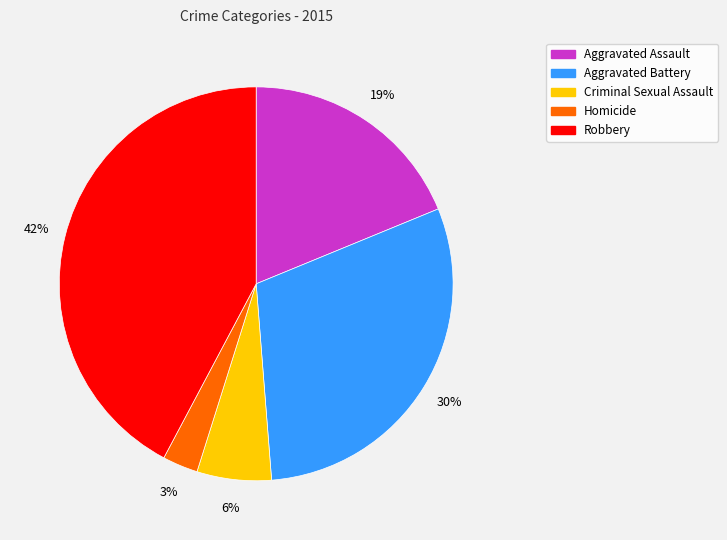

Is there a majority slice in this chart?

No